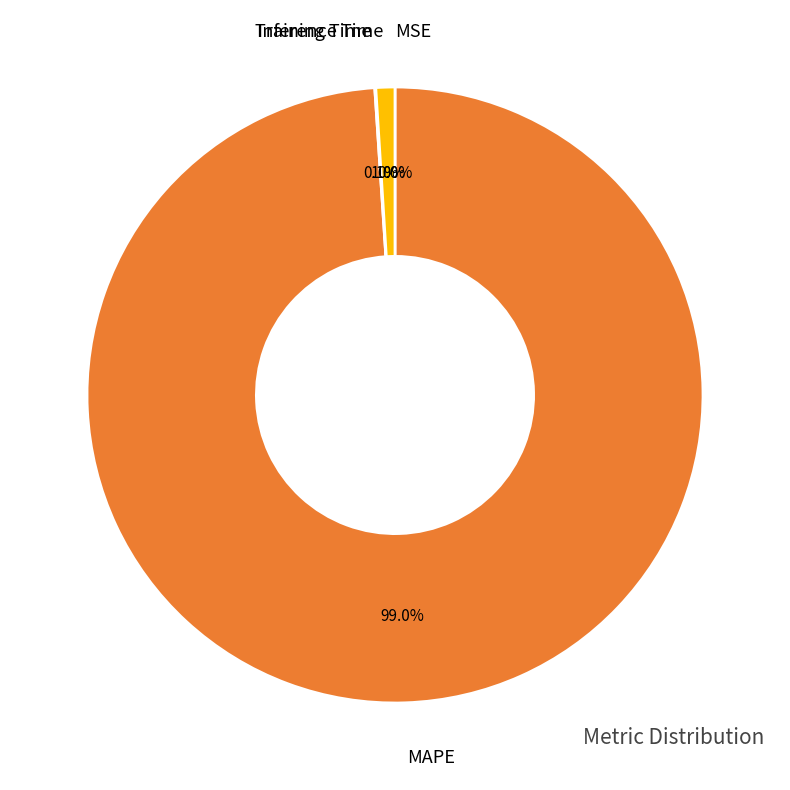

Does any single category account for the majority?

Yes